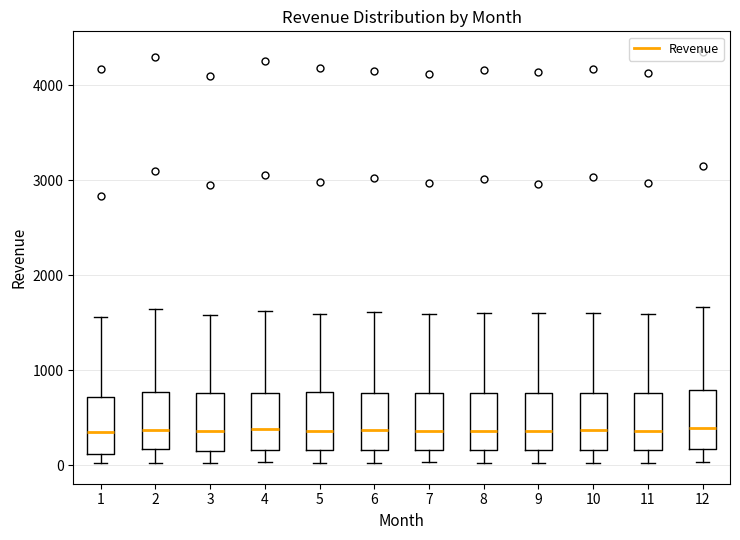

Where does the upper whisker of the box at x = 6 end on the y-axis? The values are not printed on the chart, so give them approximately, as read against the axis.

1600